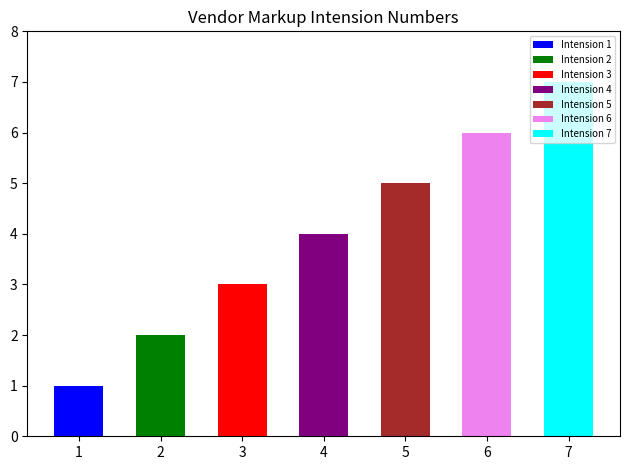

Reading left to right, what are all the values shown in this chart?

1=1	2=2	3=3	4=4	5=5	6=6	7=7